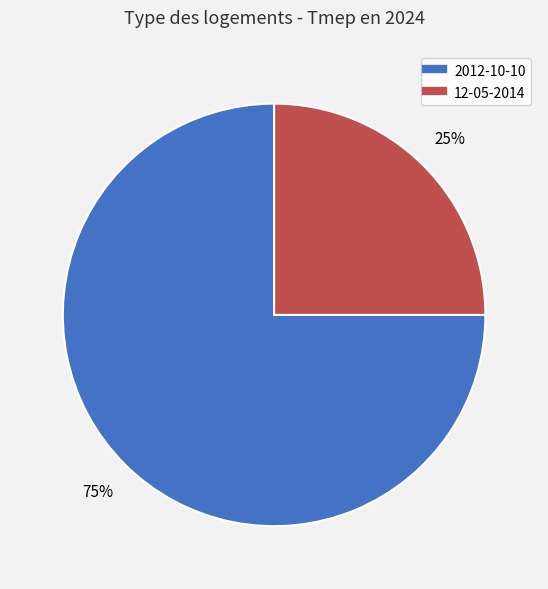

Which slice is the largest?

2012-10-10